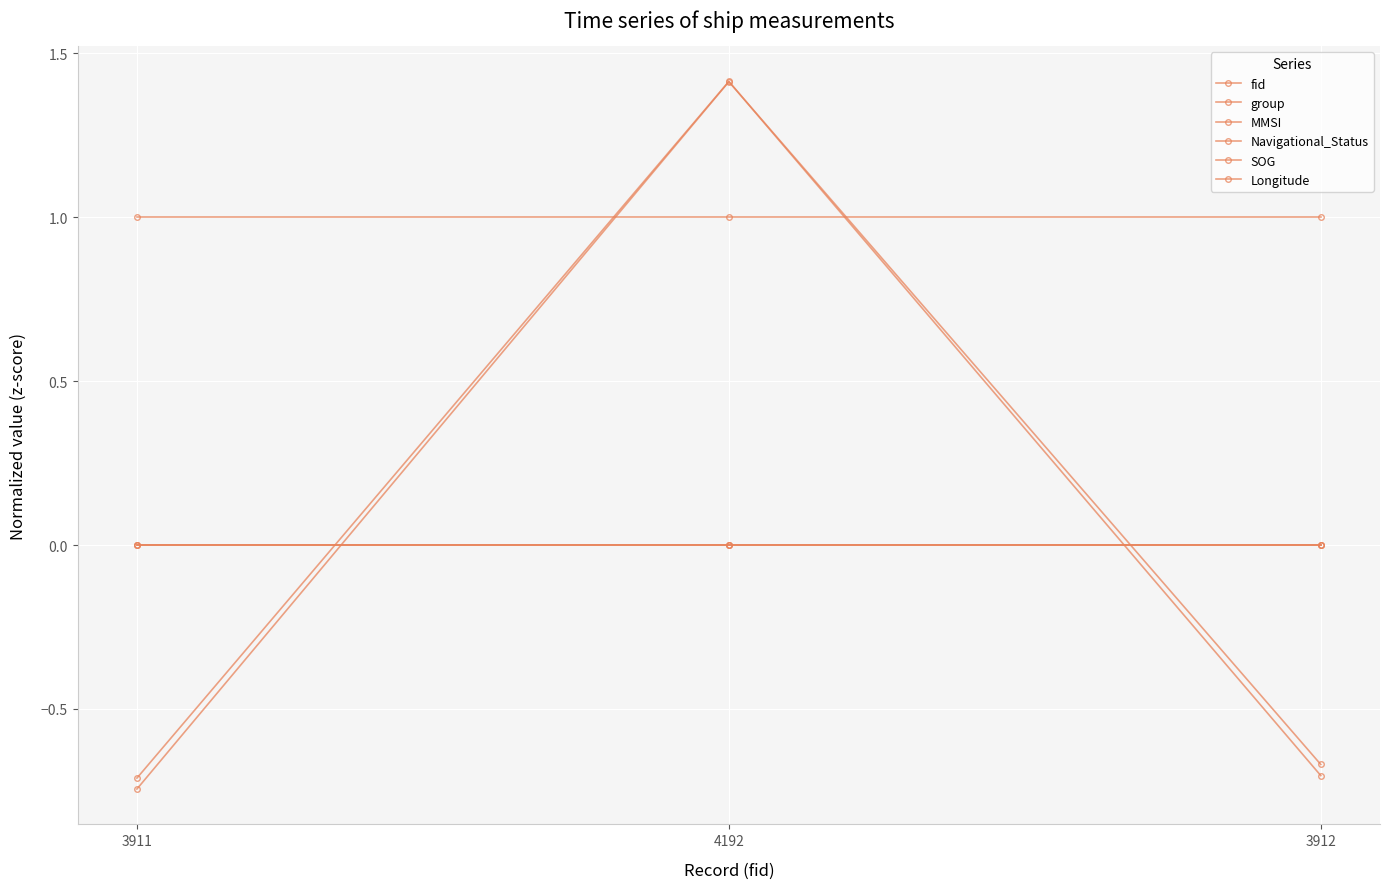

What is the maximum value shown in the chart?

1.4